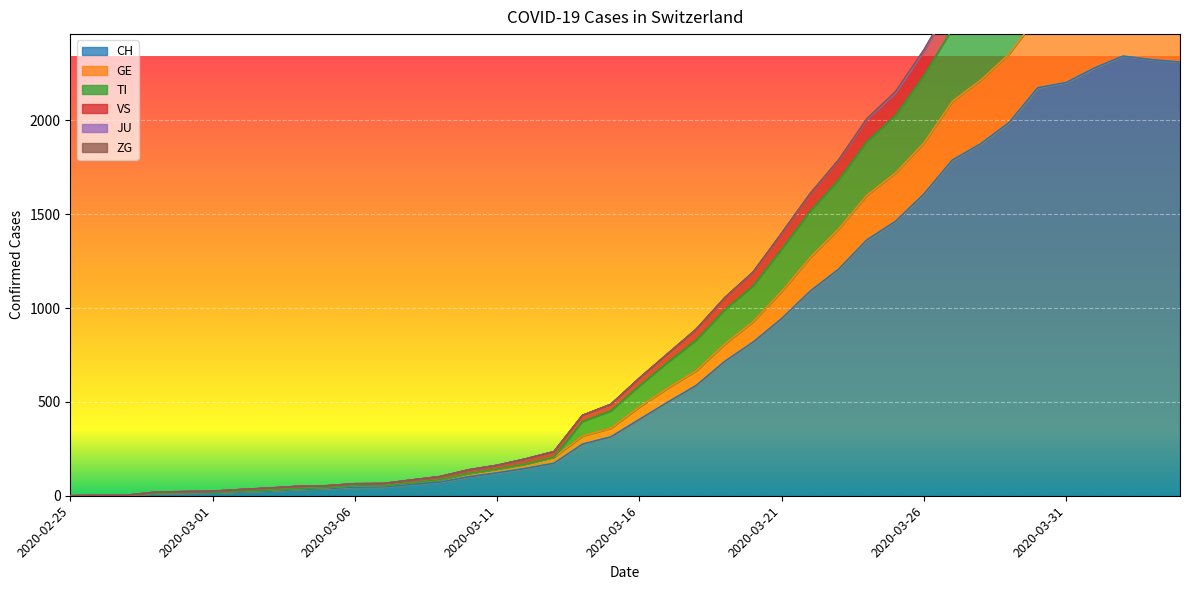

Is the value of GE at 2020-02-25 greater than the value of TI at 2020-03-02?

No